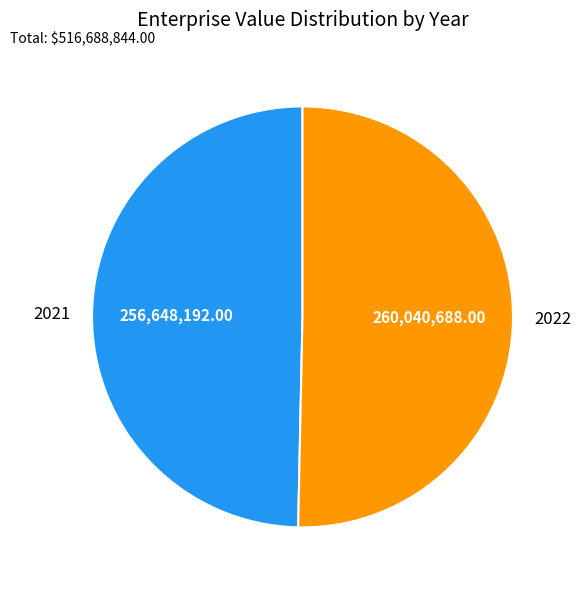

Which slice is the largest?

2022